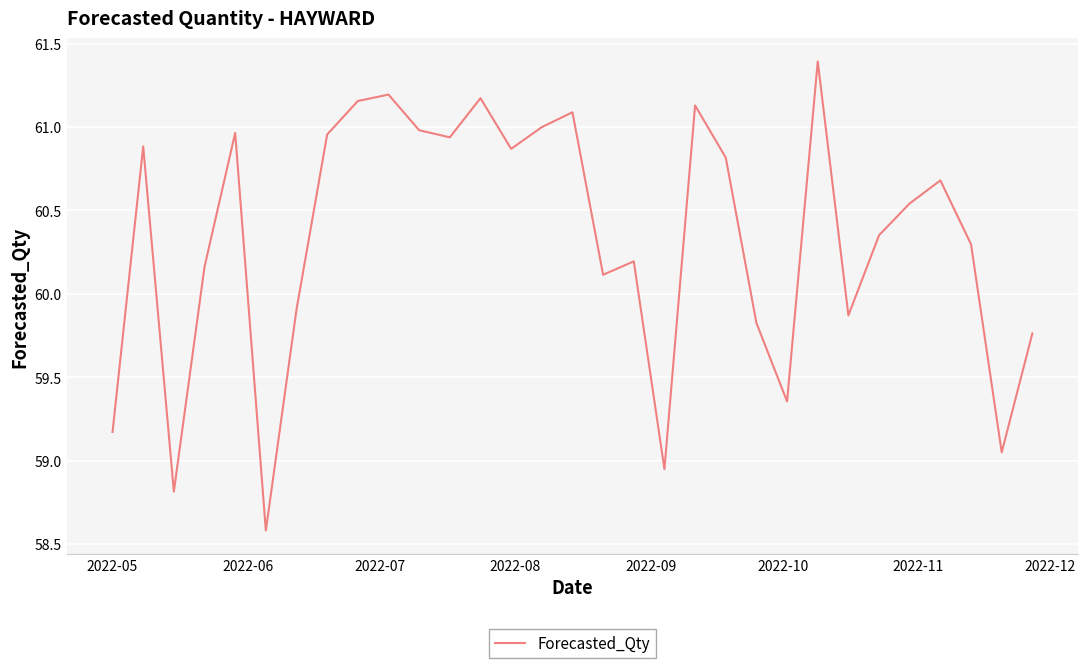

How many interior local peaks (higher than both neighbors) does the data have?

9